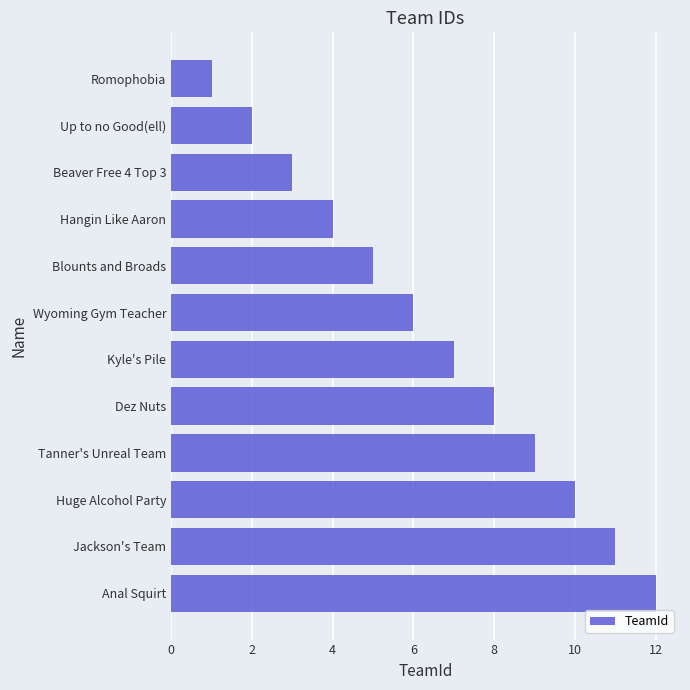

What is the difference between the maximum and minimum values?

11